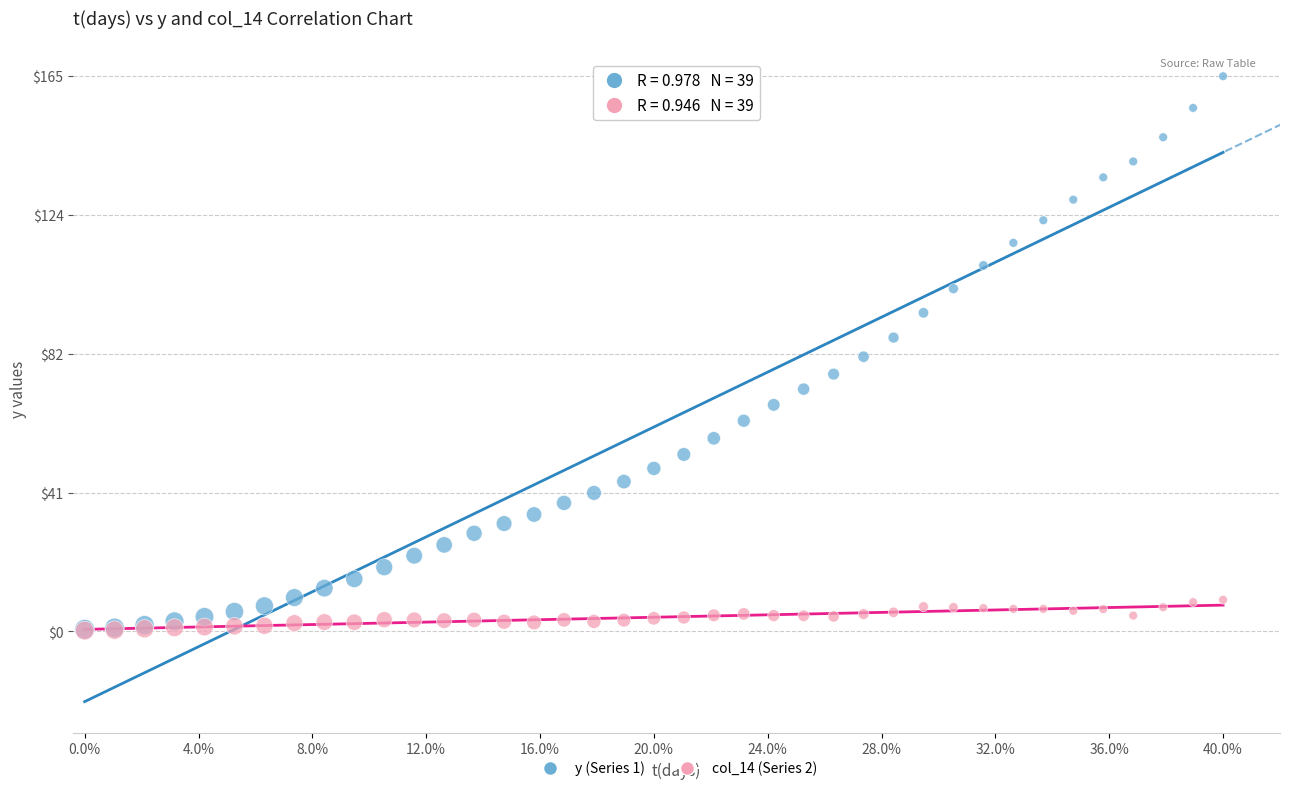

What are all the series names shown in the legend?

y (Series 1), col_14 (Series 2)